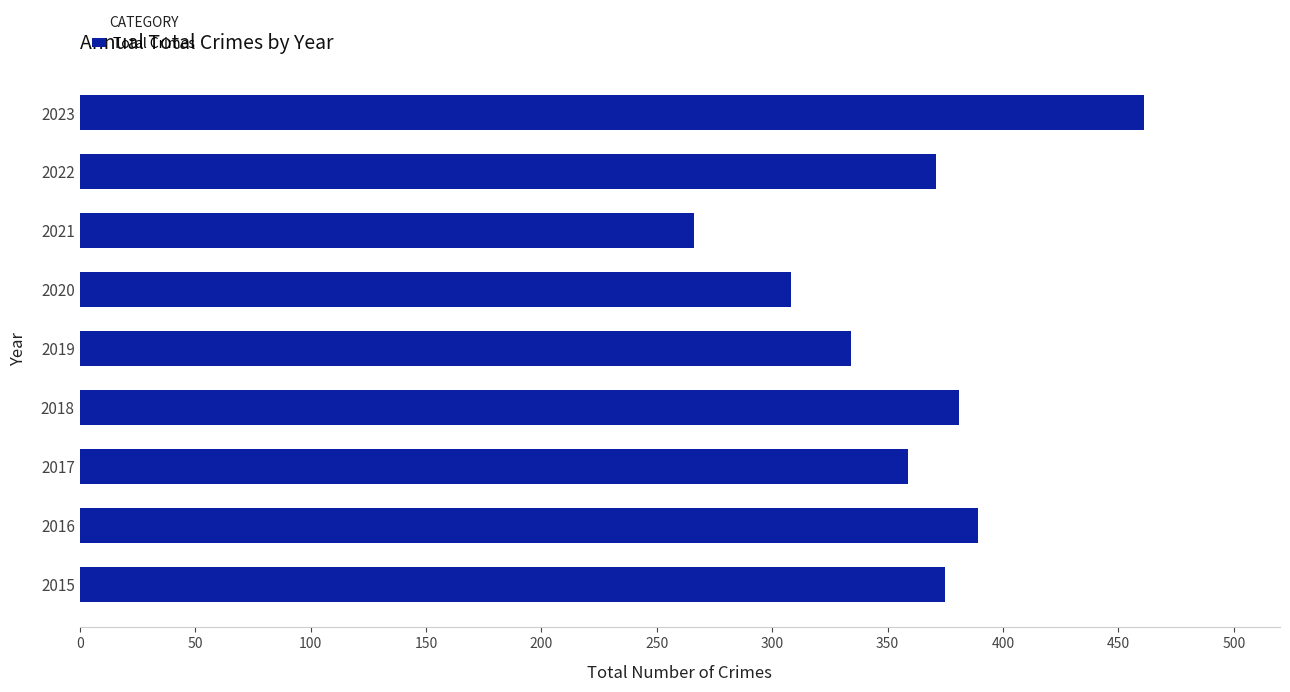

Between 2017 and 2023, which is larger?

2023